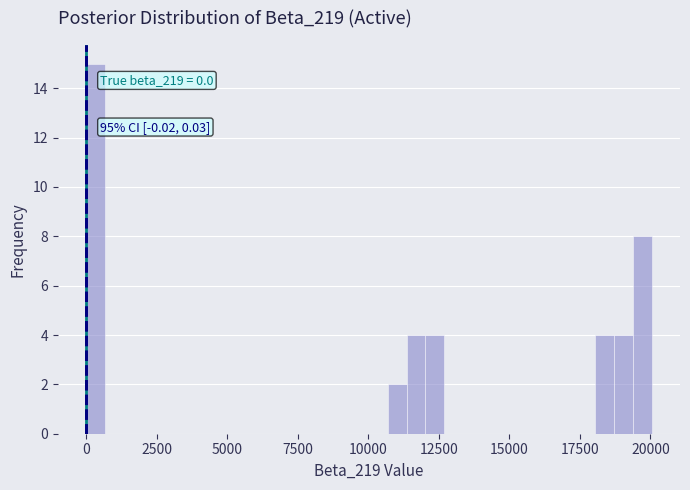

Read against the x-axis, roughly where is the centre of the tallest bar?

500